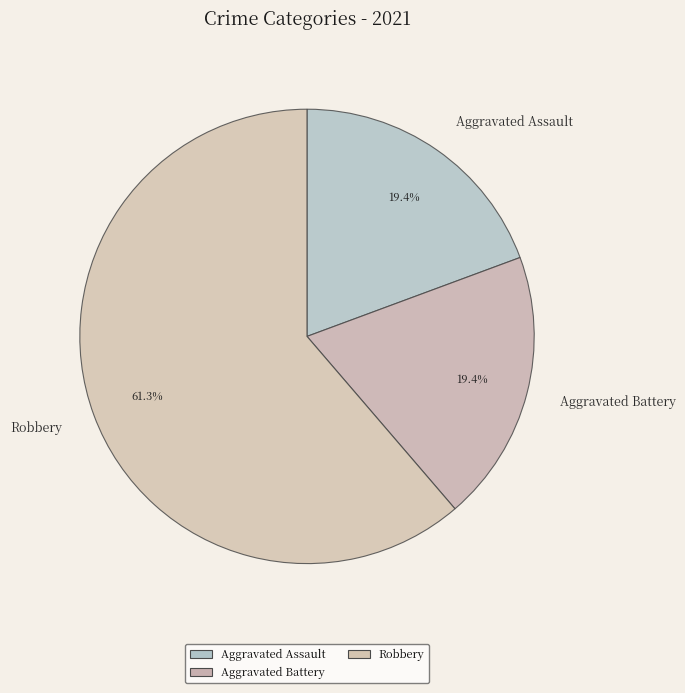

Count the number of slices in the pie.

3